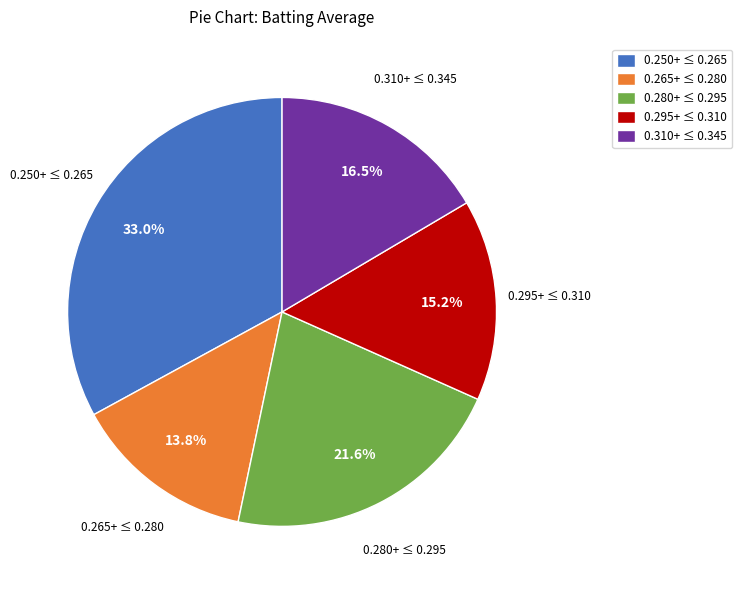

Which slice is the smallest?

0.265+ ≤ 0.280